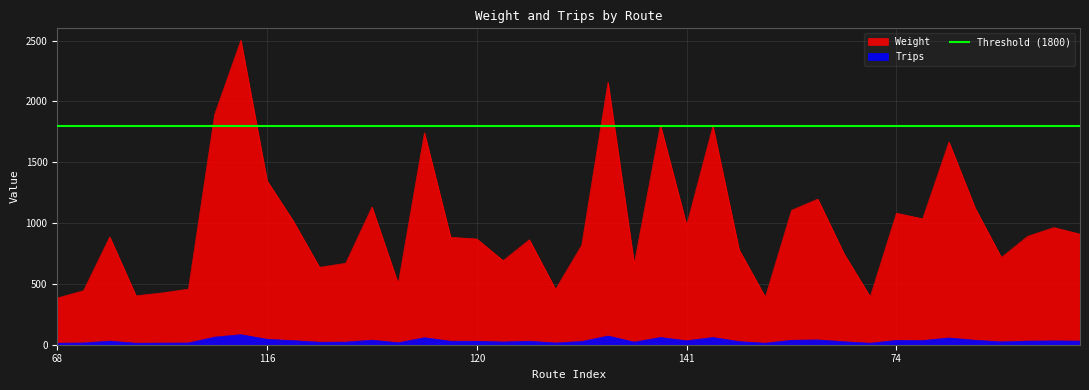

Rank the categories by Weight value from lowest to highest.

68, 533, 204, 115, 194, 80, 532, 54, 55, 138, 83, 195, 139, 142, 198, 203, 57, 196, 120, 103, 101, 199, 534, 205, 141, 119, 84, 74, 73, 117, 531, 122, 116, 108, 69, 197, 121, 81, 72, 102